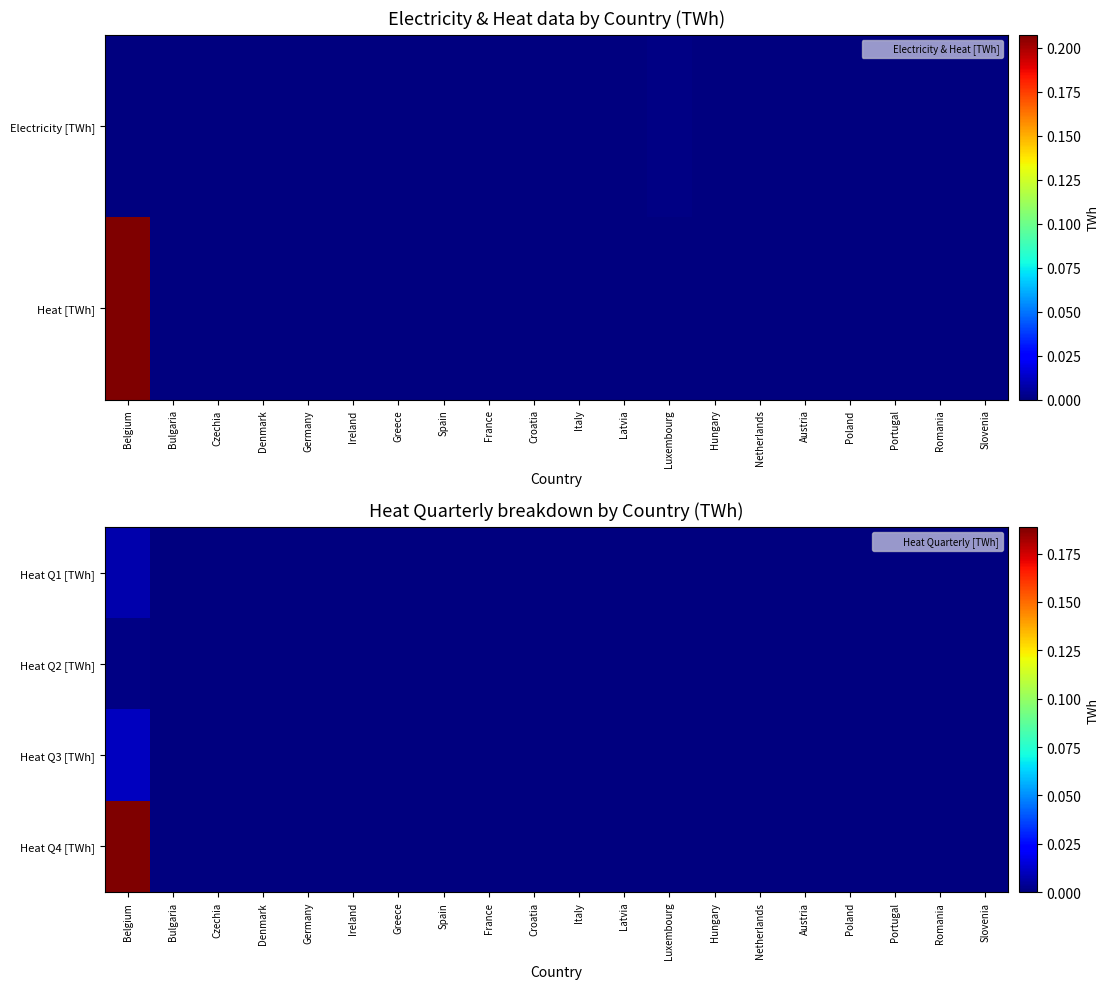

The value of Heat Q1 [TWh] at Netherlands is 0.0. True or false?

True